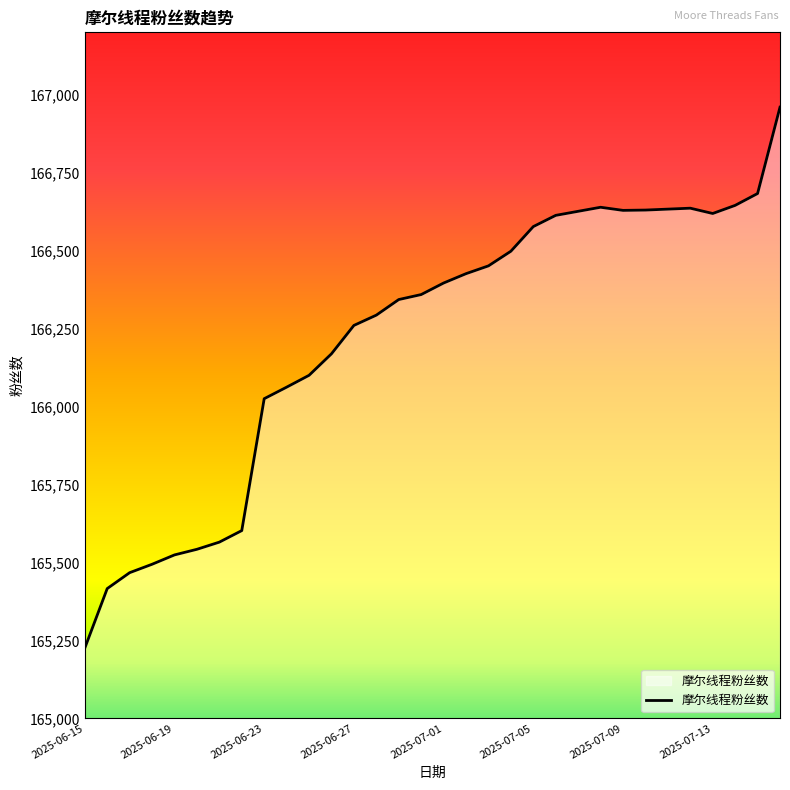

What is the maximum value shown in the chart?

166960